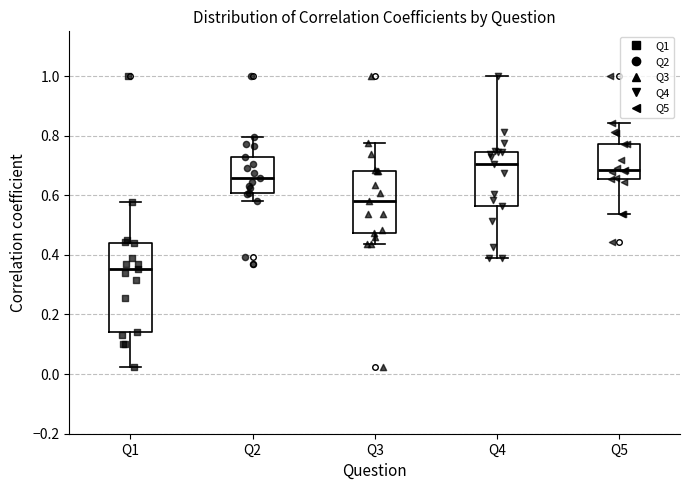

Comparing the boxes themselves (not the whiskers), which one is the tallest?

Q1